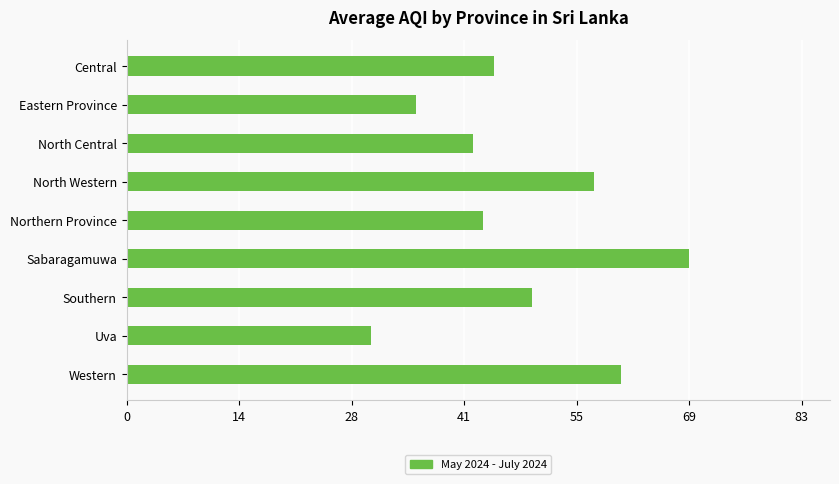

Rank the categories by value from lowest to highest.

Uva, Eastern Province, North Central, Northern Province, Central, Southern, North Western, Western, Sabaragamuwa